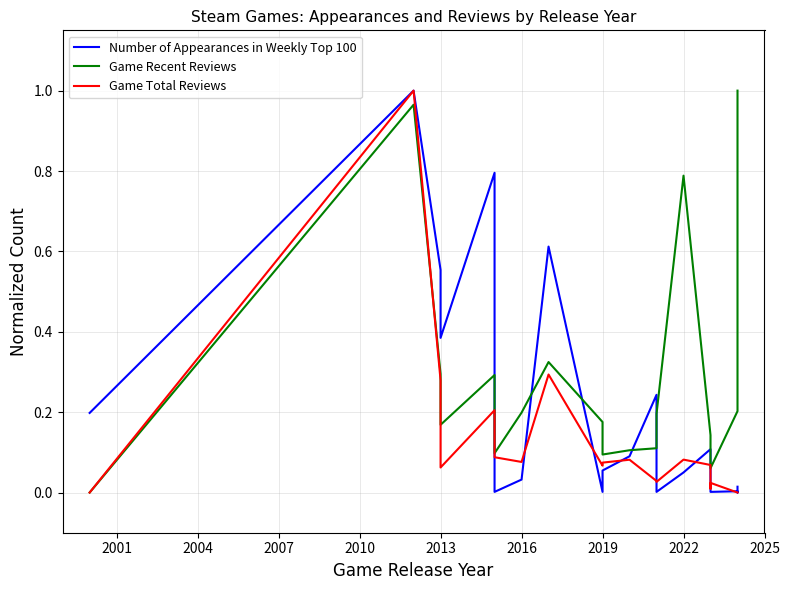

Rank the series by their average value, from highest to lowest.

Game Recent Reviews, Number of Appearances in Weekly Top 100, Game Total Reviews